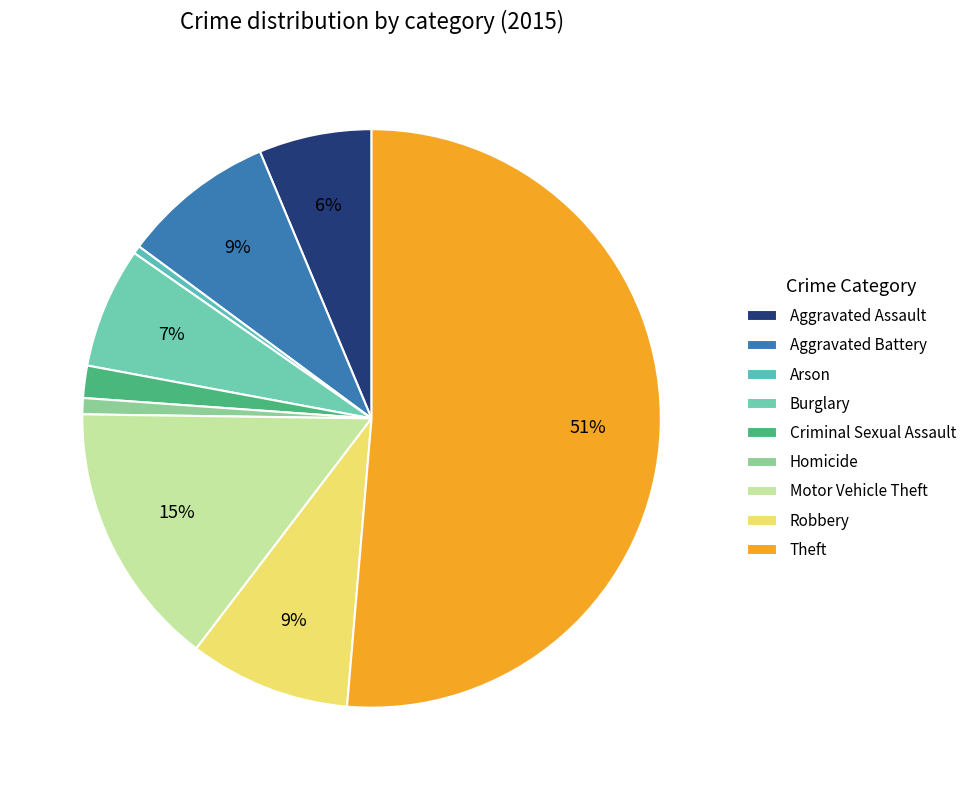

Which category has the smallest portion of the pie?

Arson